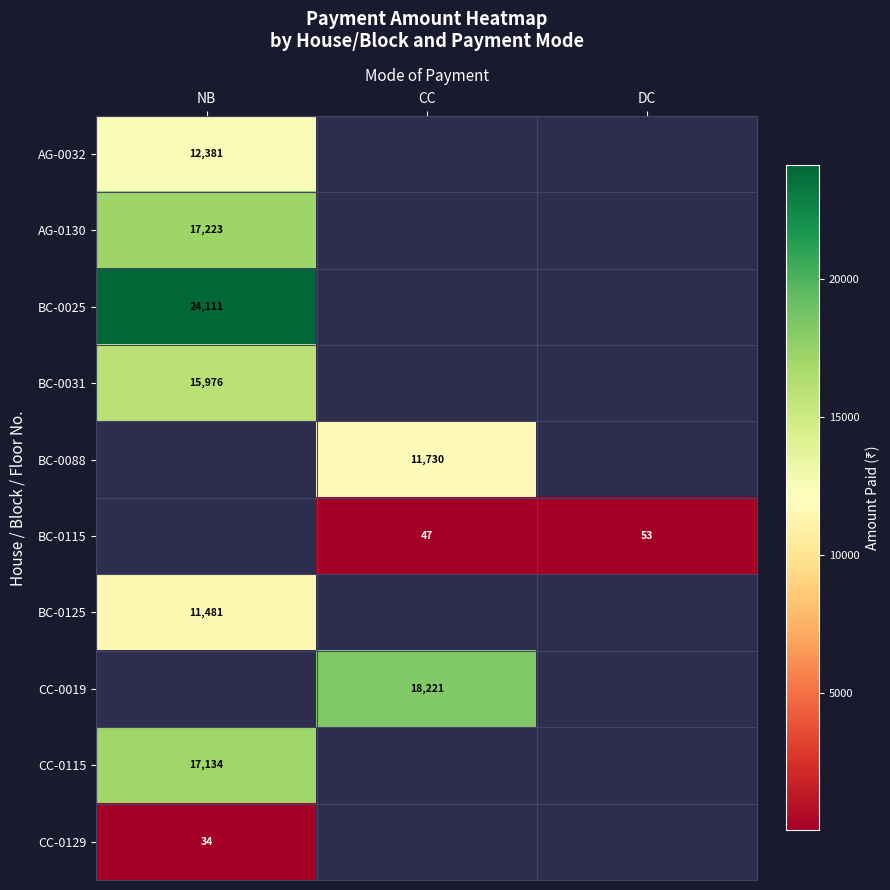

True or false: BC-0115 has a value of 20 at DC.

False